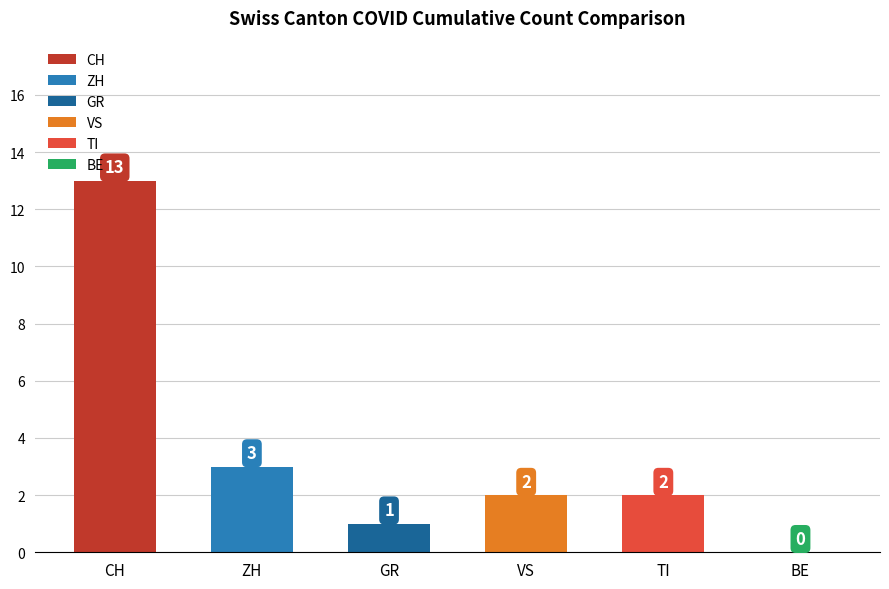

True or false: CH has a value of 10 at 2020-06-11.

False